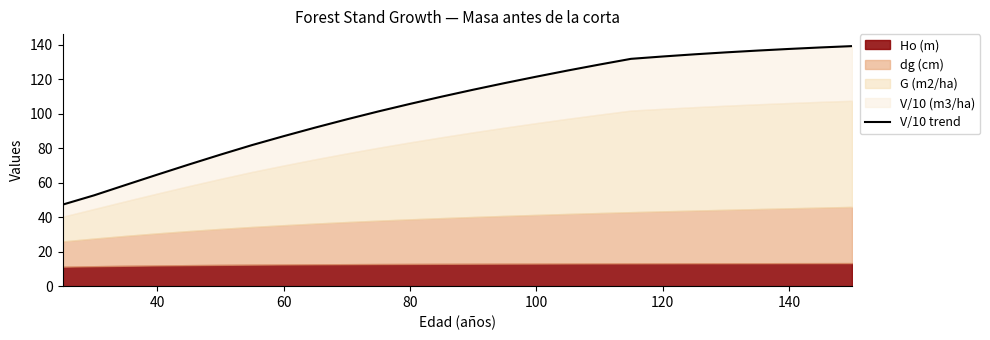

Count the number of categories in the chart.

26